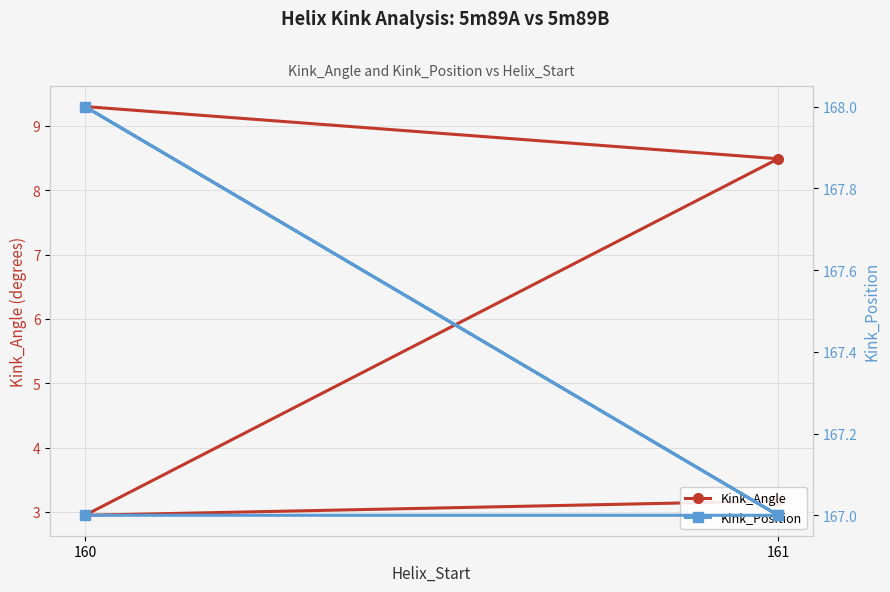

True or false: Kink_Position and Kink_Angle intersect in this chart.

False